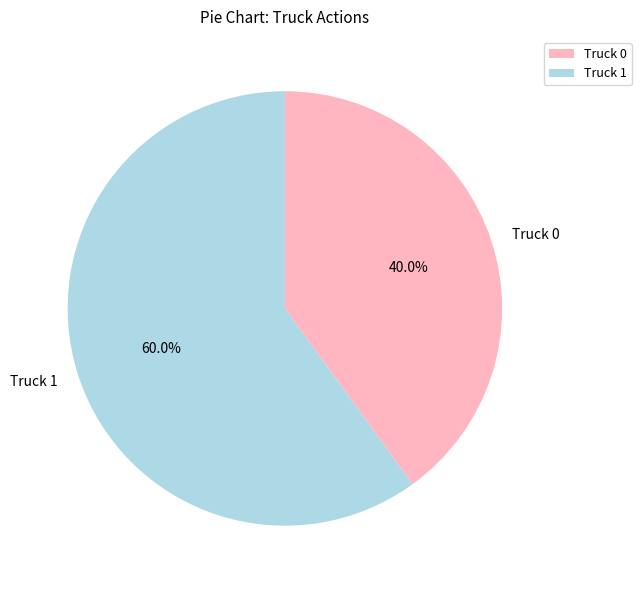

To the nearest percent, what portion does Truck 0 represent?

40%